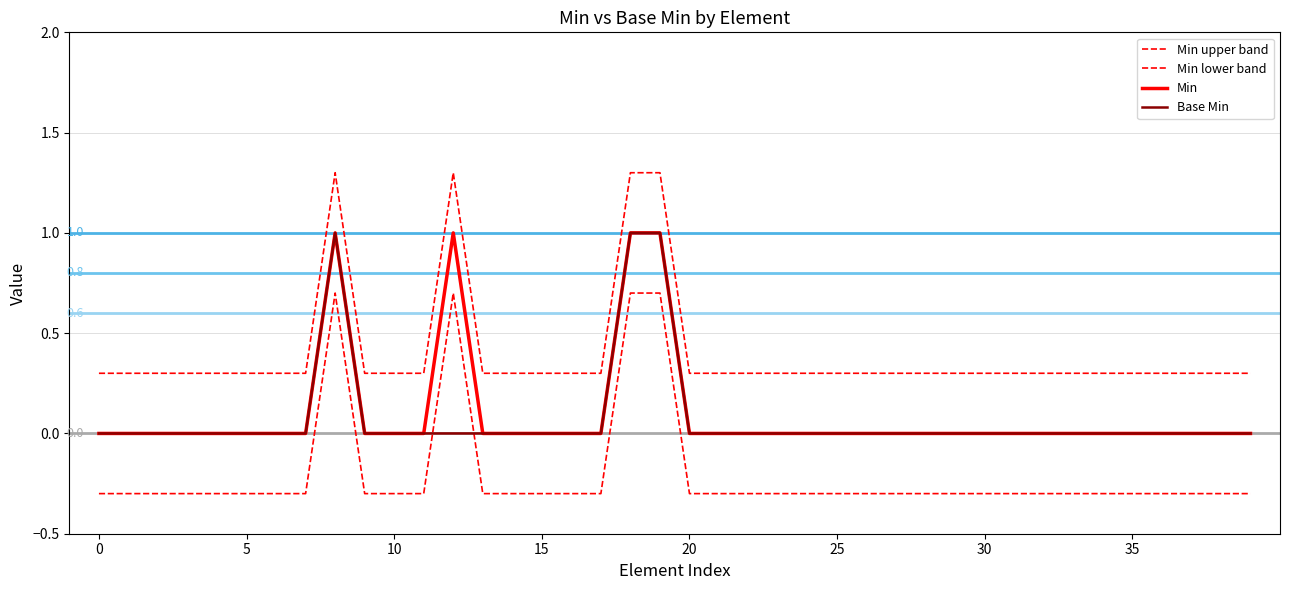

True or false: Min and Min lower band intersect in this chart.

False